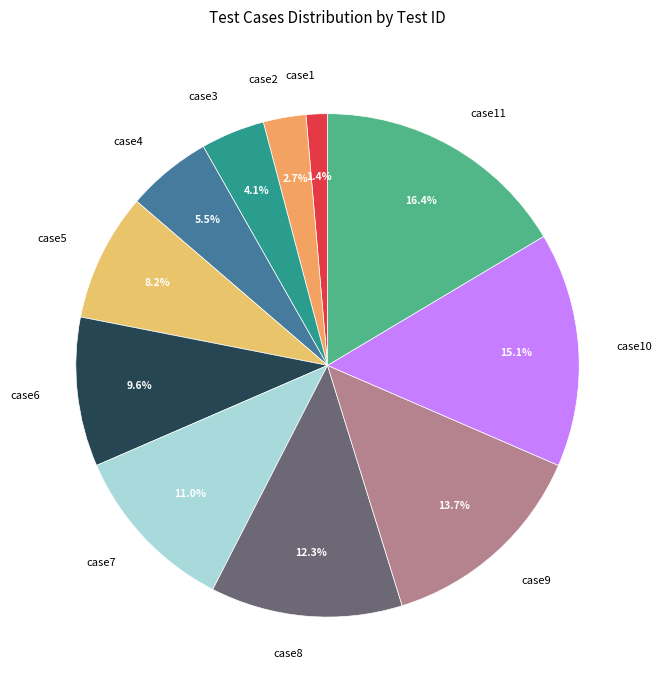

Is there any slice that represents more than half of the pie?

No